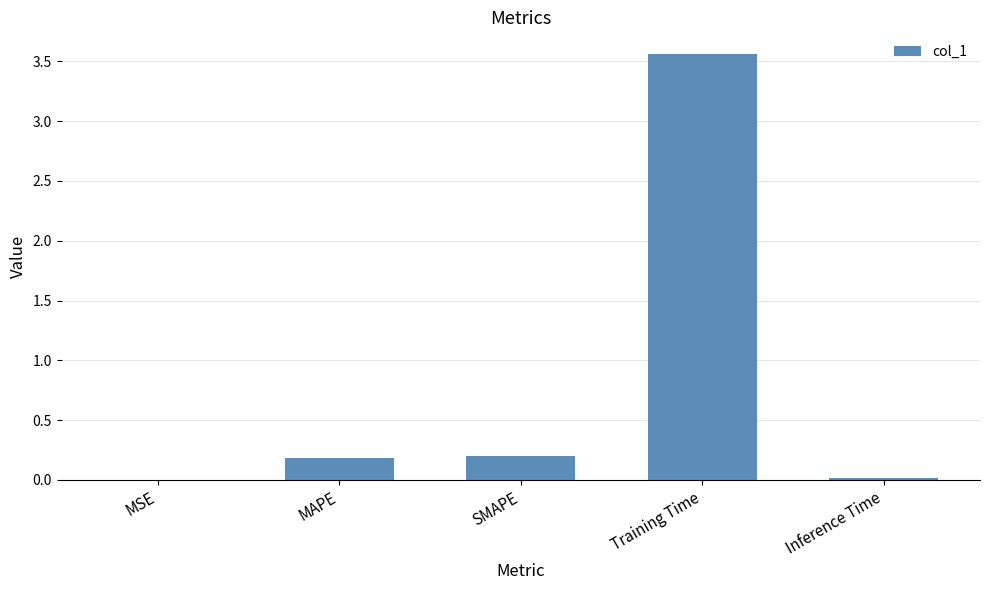

What is the sum of all values?

4.0